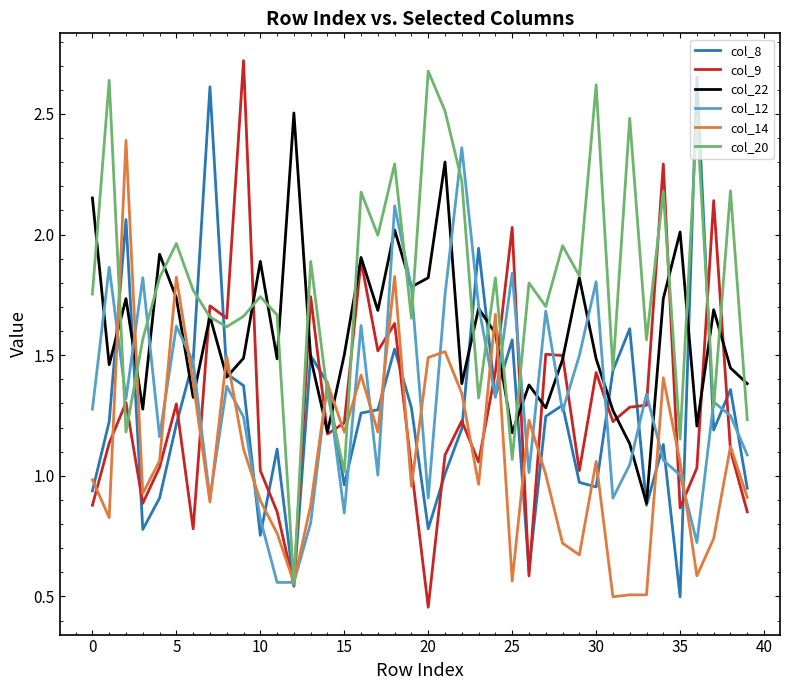

Which series has the largest total across all categories?

col_20